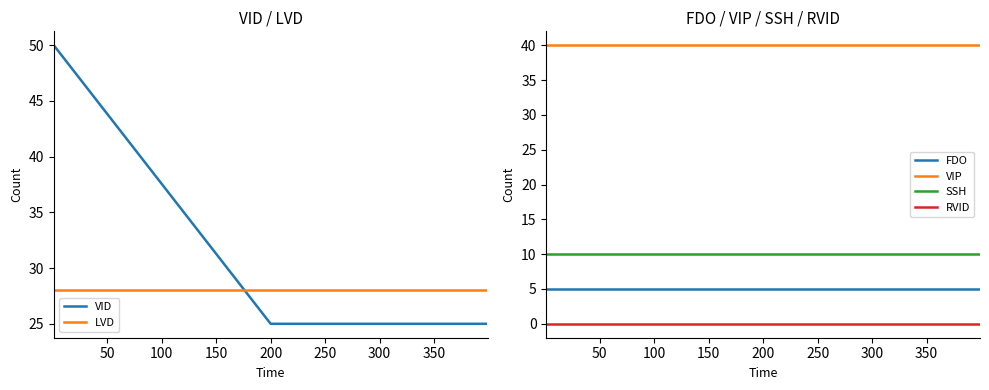

At how many categories does at least one series exceed 47?

1